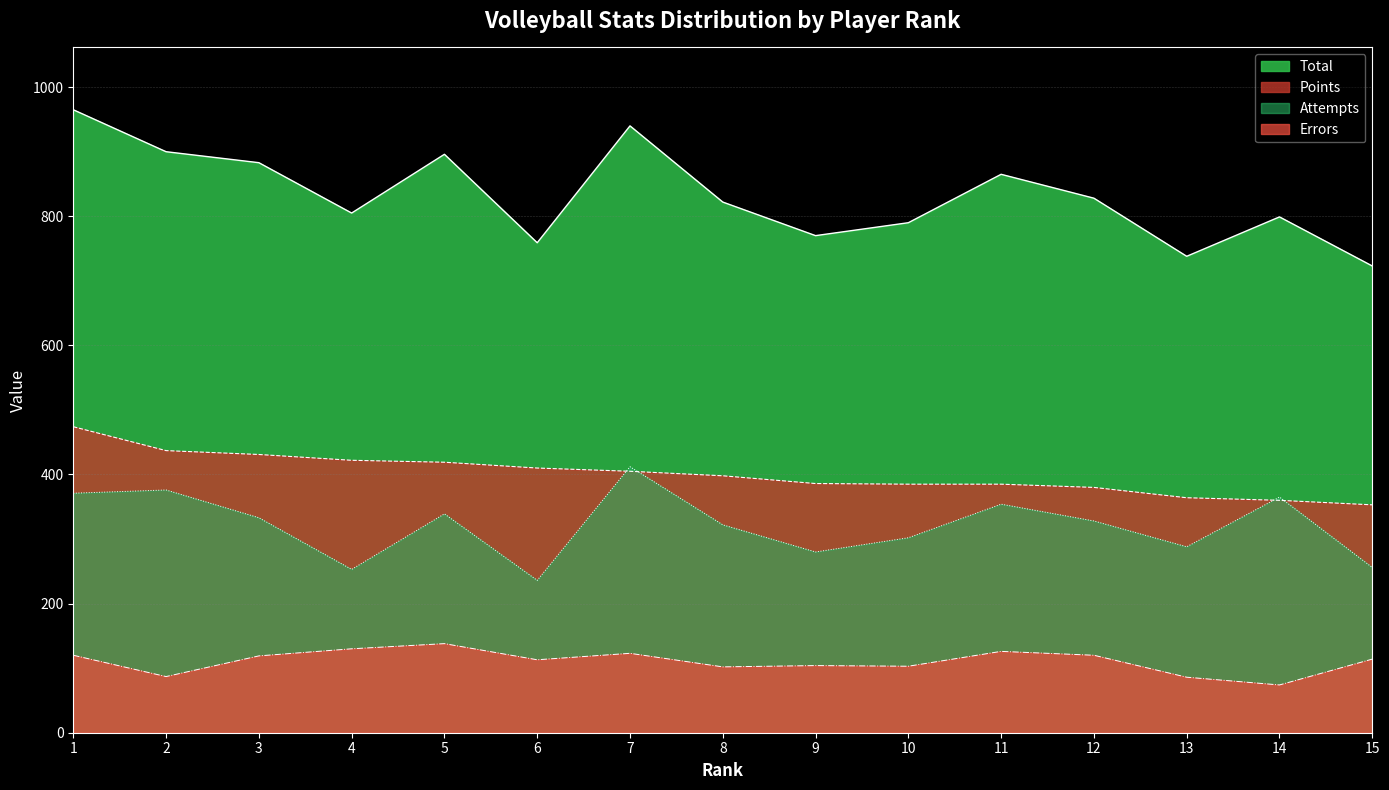

What is the difference between the second highest and minimum values in the Attempts series?

140